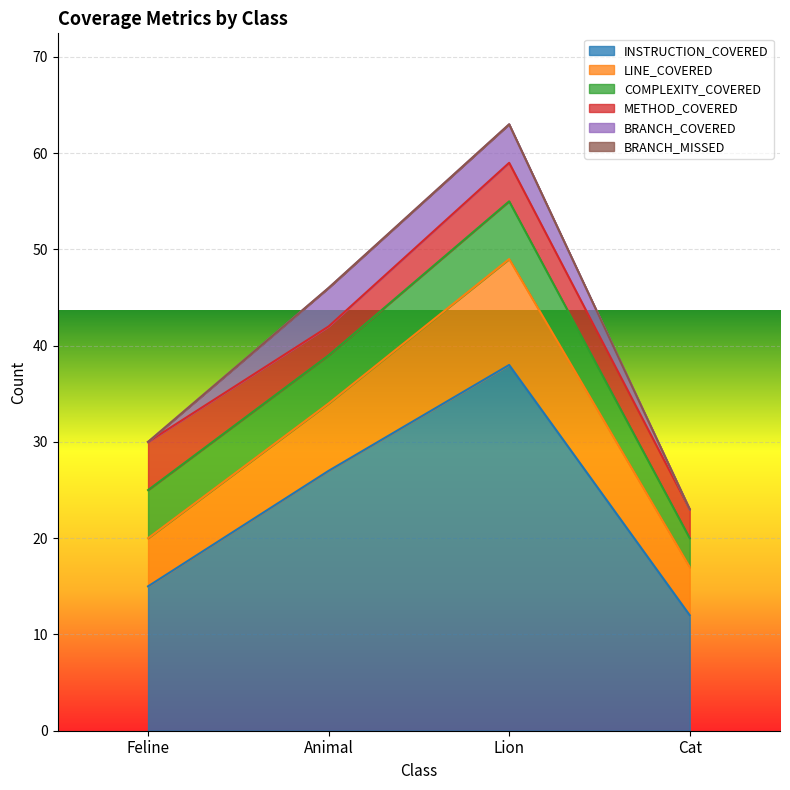

Rank the series by their maximum value, from lowest to highest.

BRANCH_MISSED, BRANCH_COVERED, METHOD_COVERED, COMPLEXITY_COVERED, LINE_COVERED, INSTRUCTION_COVERED